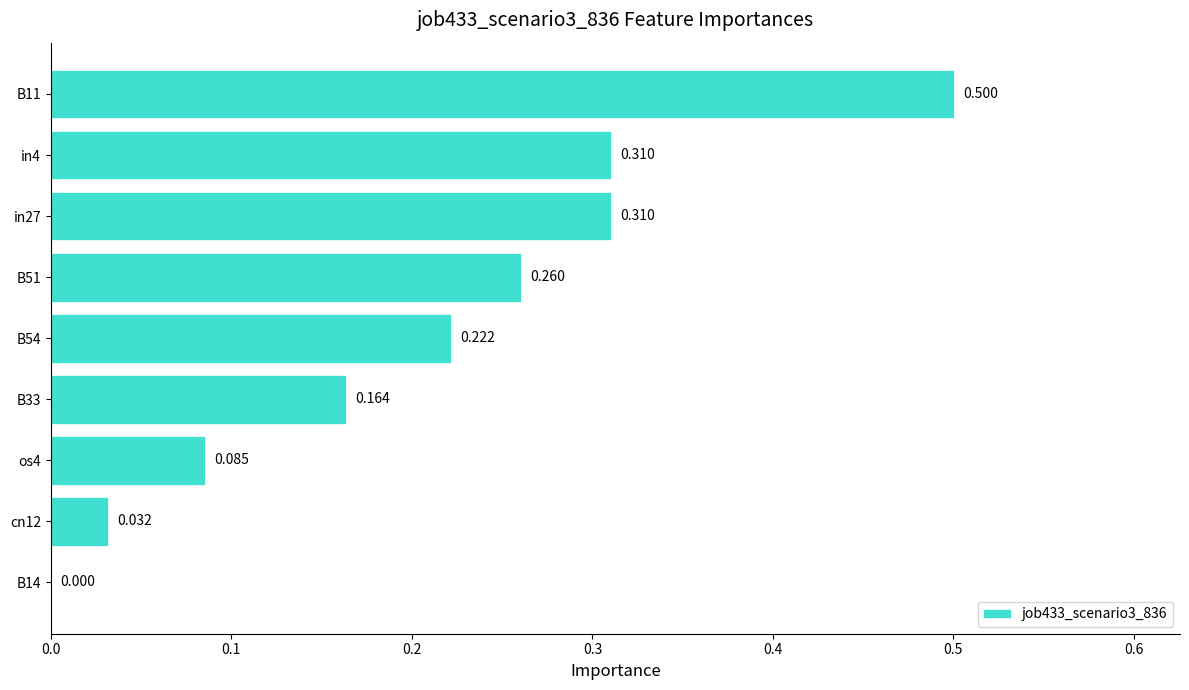

What is the maximum value shown in the chart?

0.5